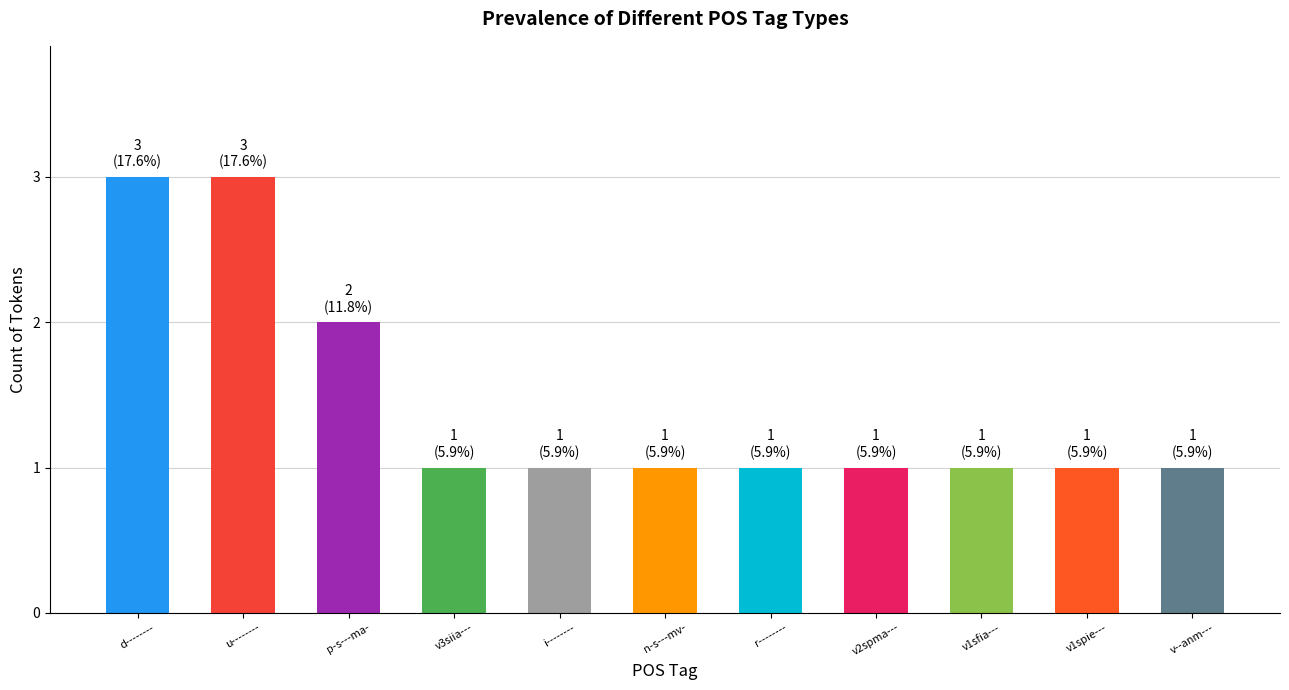

Count the values in the range 1 to 2.

9